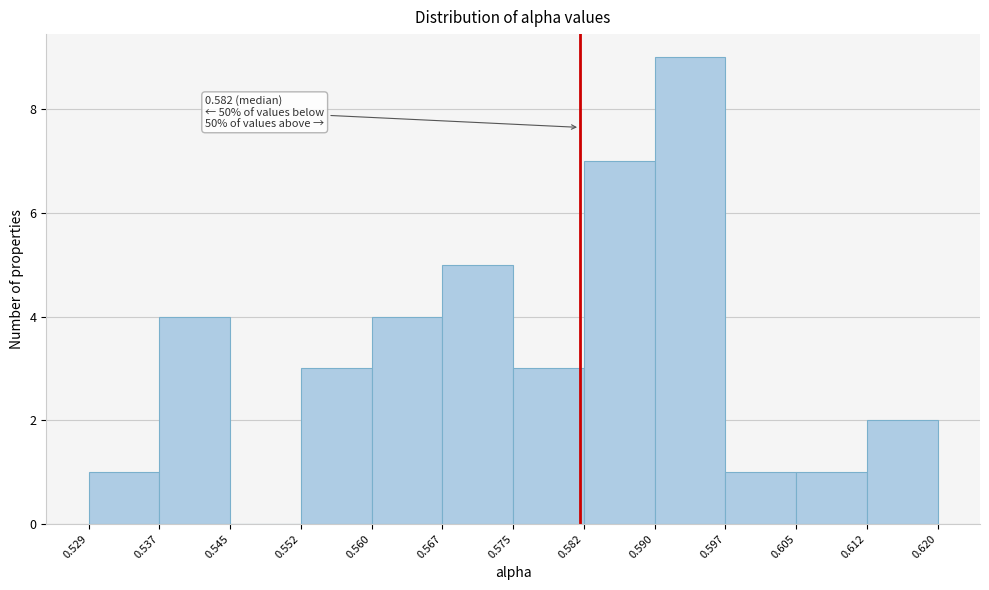

Which range on the x-axis has the tallest bar?

0.590 to 0.597